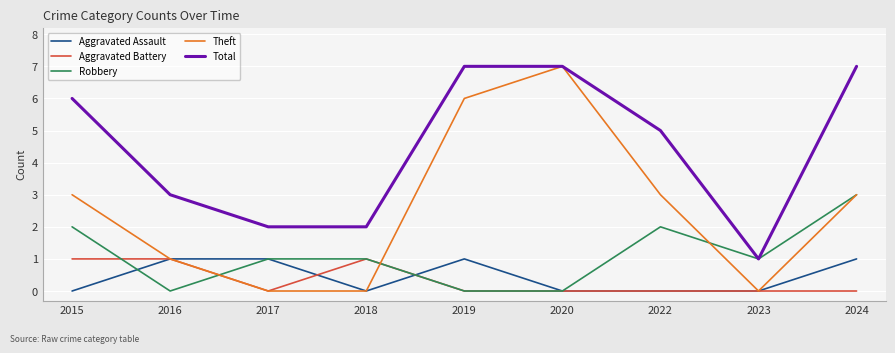

The Theft series shows 1 at 2022. True or false?

False